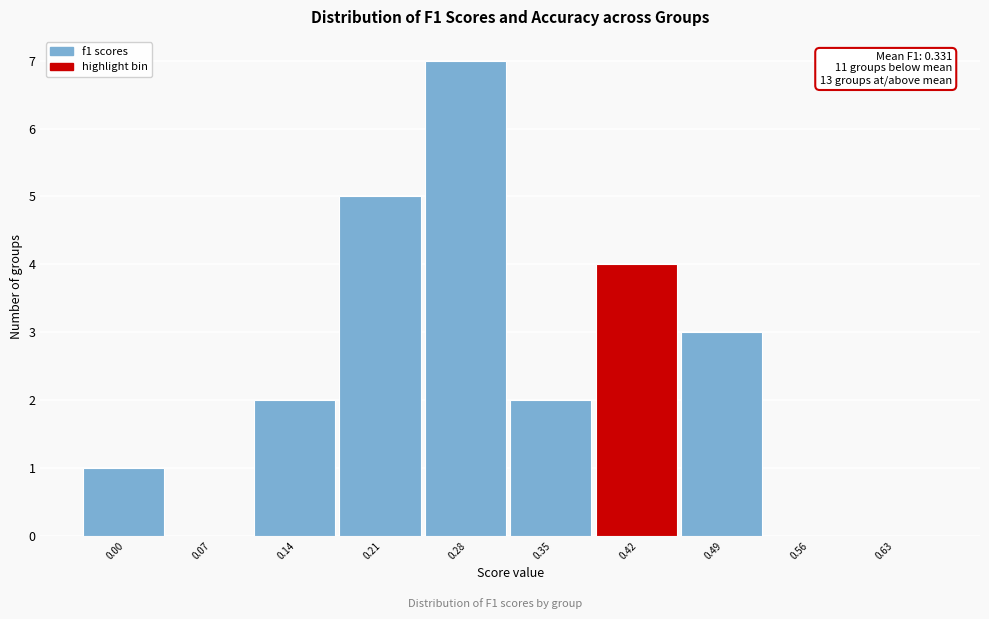

Reading right to left, list all the values displayed in this chart.

0.63=0	0.56=0	0.49=3	0.42=4	0.35=2	0.28=7	0.21=5	0.14=2	0.07=0	0.00=1